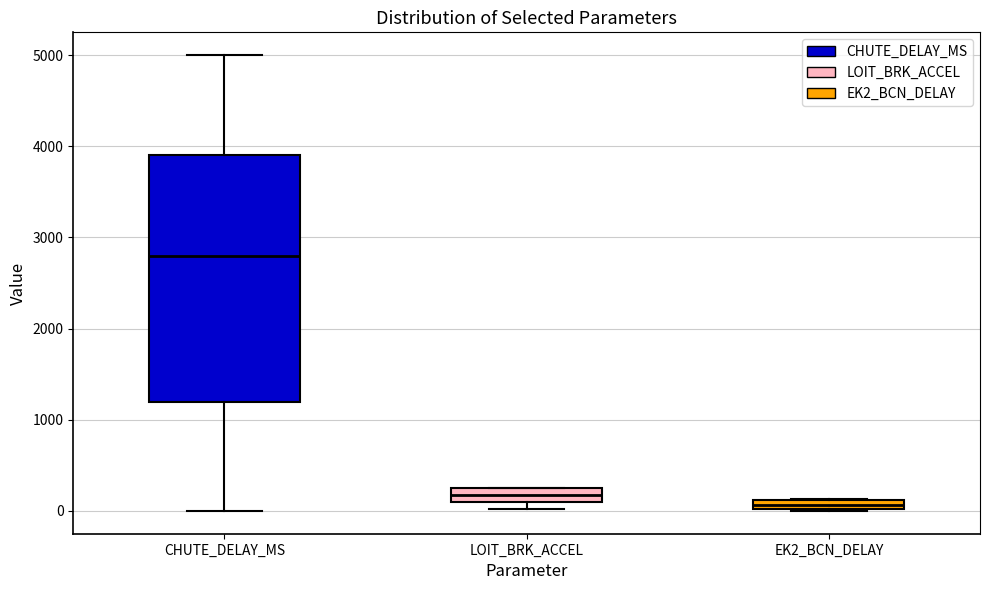

Which box's median line is the lowest?

EK2_BCN_DELAY